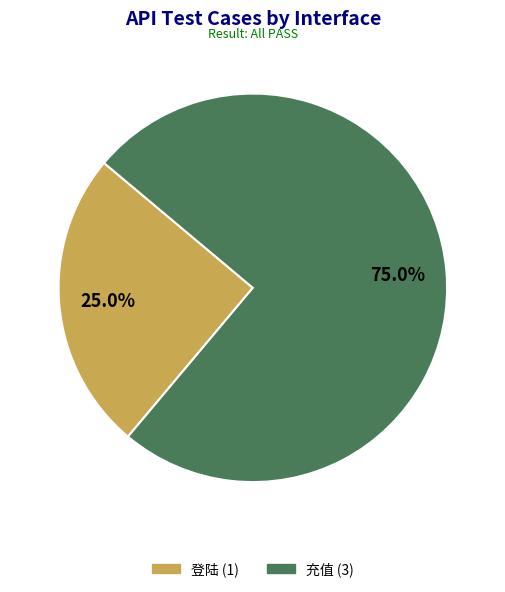

Count the number of slices in the pie.

2